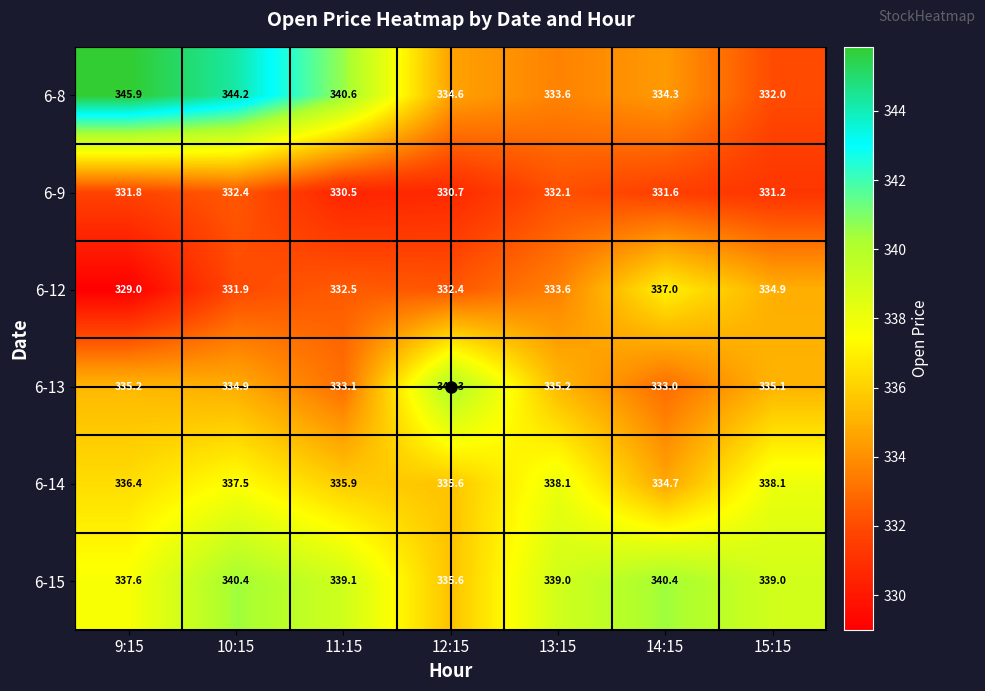

At which category is the sum across all series the highest?

10:15